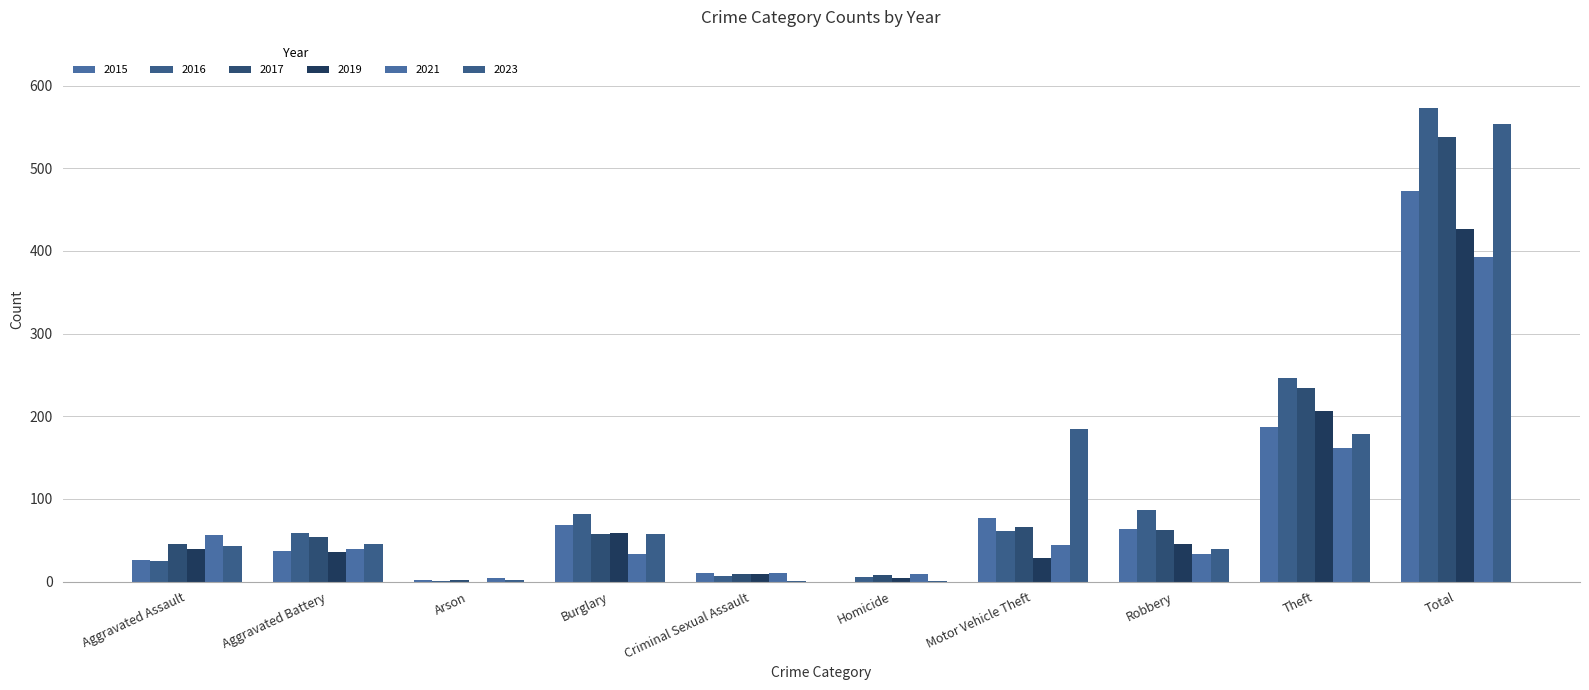

What is the value of the 2023 bar at the 5th from the left?

1